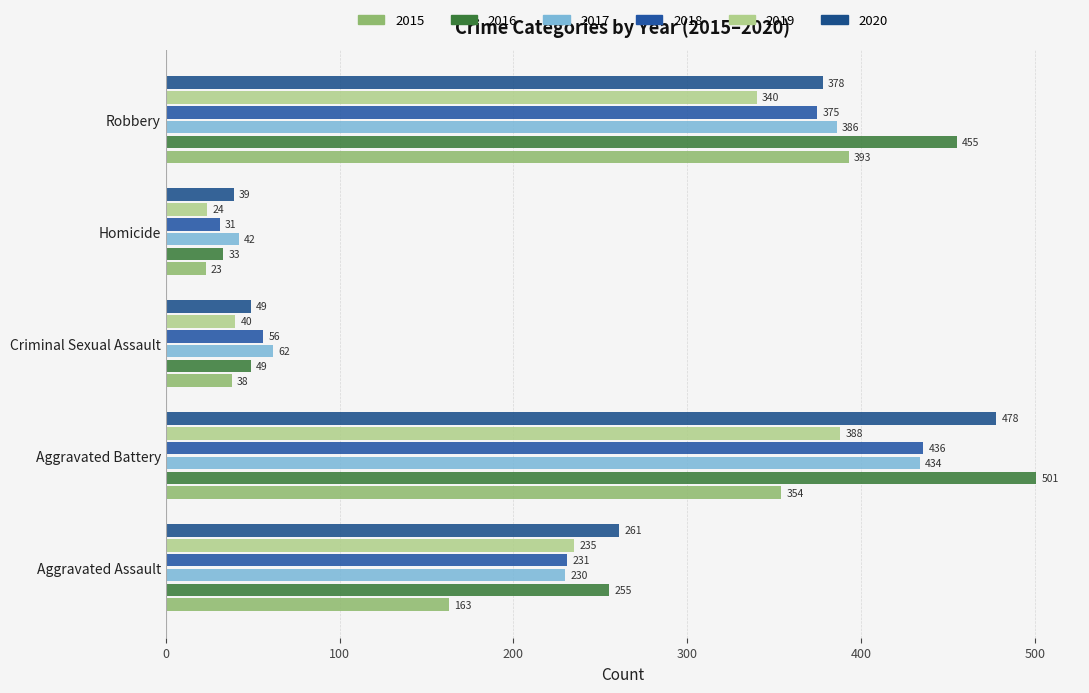

What is the average value of the 2018 series?

226